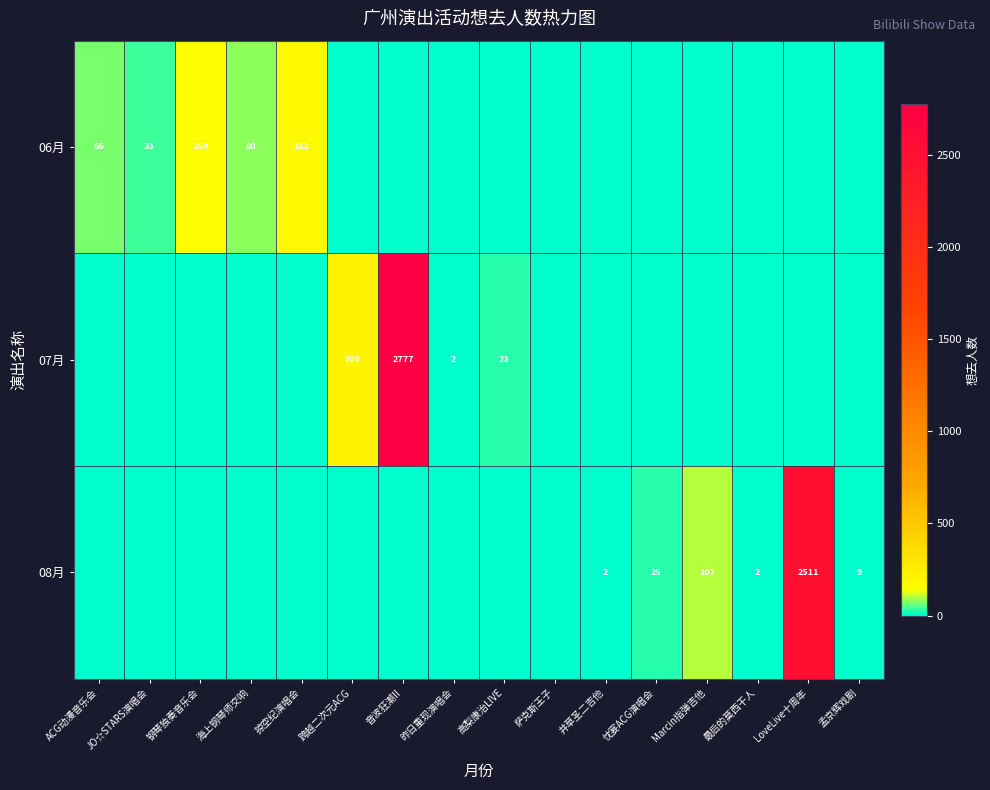

Is it true that 07月 equals 3 at 昨日重现演唱会?

False